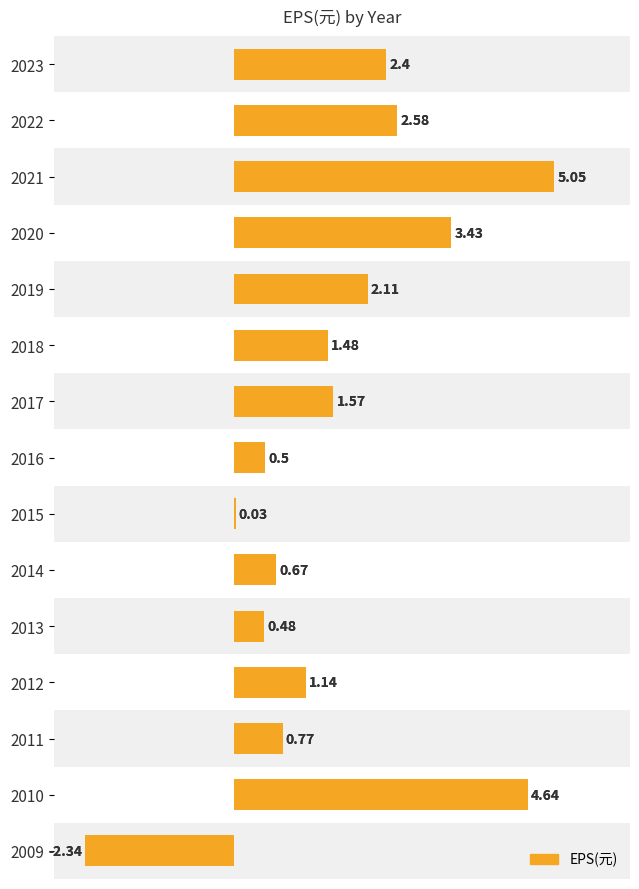

What is the ratio of the value at −2 to the value at 4?

1.2